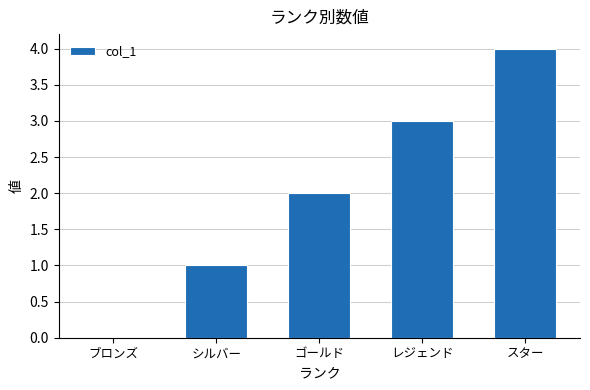

What is the average value?

2